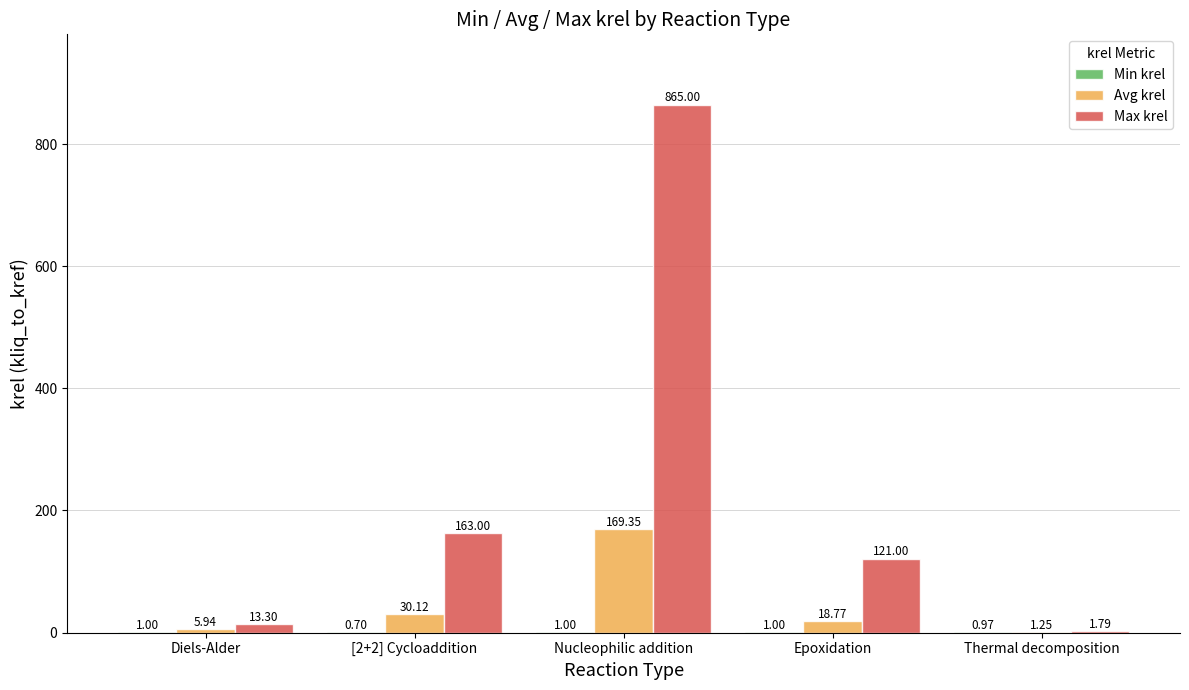

What is the total value across all series at Diels-Alder?

20.2